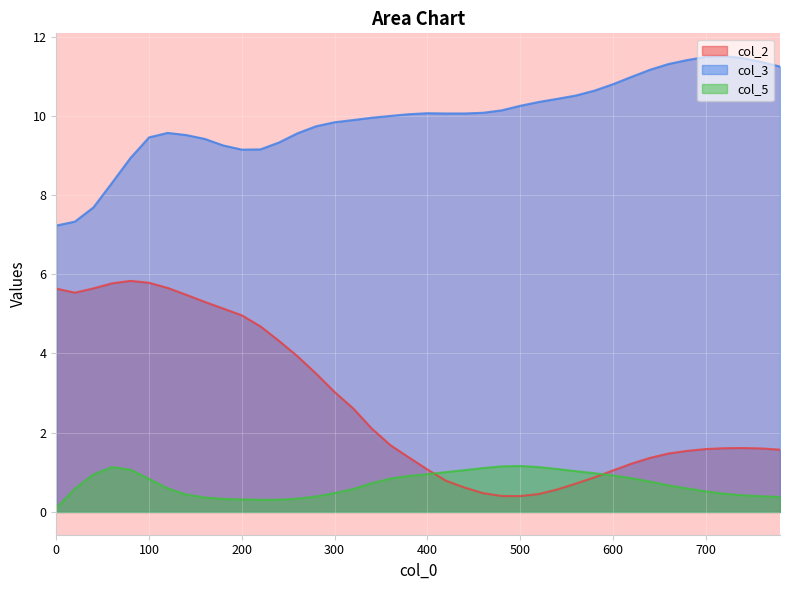

True or false: col_3 has a value of 3.8 at 700.

False